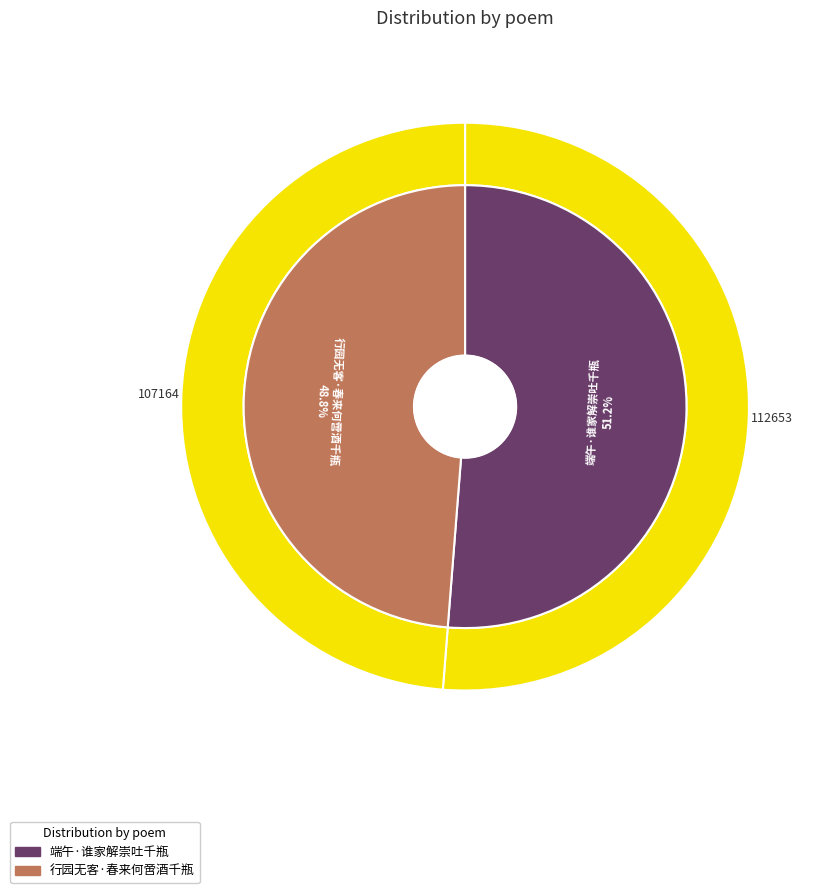

Count the number of slices in the pie.

2